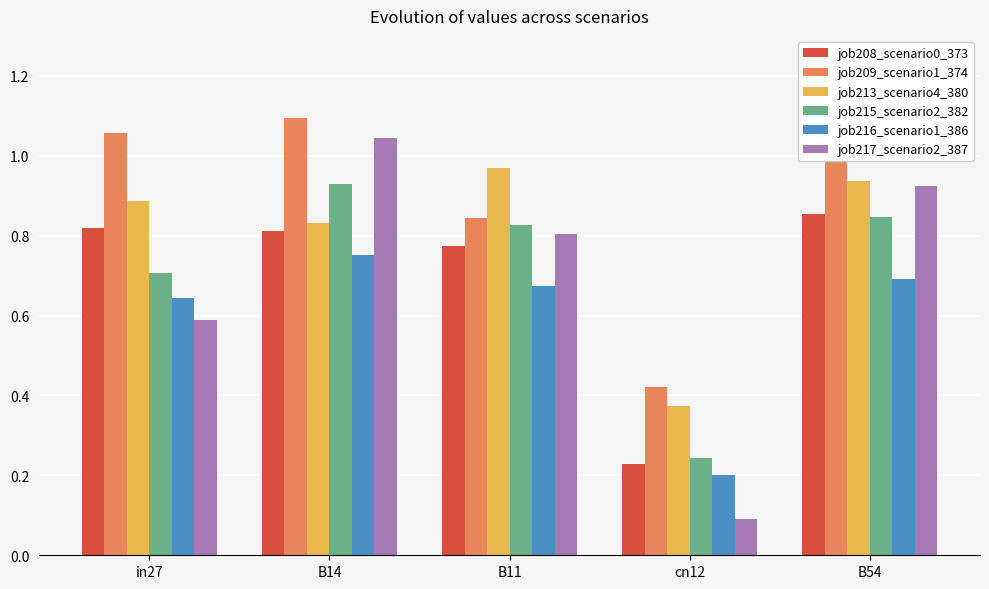

What is the label of the 3rd bar from the left?

B11